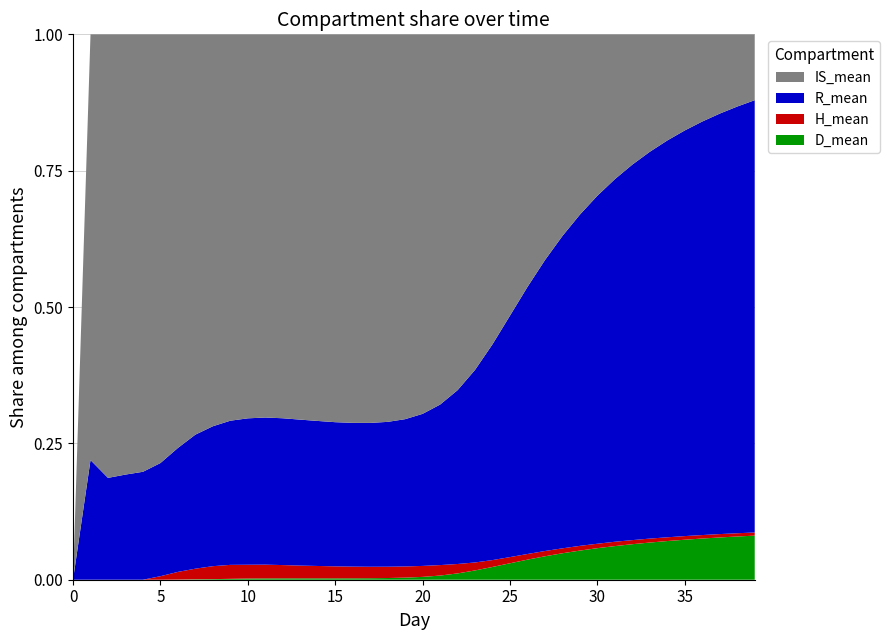

Reading right to left, transcribe all the data shown in this chart.

R_mean: 39=354546.4	38=339388.7	37=323239.8	36=306124.2	35=287959.1	34=268825.2	33=248670.7	32=227622.4	31=205690.4	30=183134.9	29=160021.0	28=136788.8	27=113772.0	26=91582.0	25=70957.9	24=52836.0	23=37888.1	22=26257.5	21=17604.1	20=11383.7	19=7099.2	18=4296.9	17=2548.6	16=1494.9	15=874.0	14=511.6	13=300.8	12=177.3	11=105.0	10=62.5	9=36.8	8=21.6	7=12.5	6=6.8	5=3.6	4=1.9	3=0.9	2=0.4	1=0.1	0=0.0
IS_mean: 39=54009.9	38=57417.0	37=60924.5	36=64534.6	35=68205.8	34=71873.6	33=75484.2	32=78942.5	31=82128.1	30=84891.3	29=87047.5	28=88284.3	27=88276.3	26=86591.3	25=82643.6	24=75855.7	23=66004.1	22=53749.4	21=40606.7	20=28407.7	19=18547.0	18=11495.9	17=6884.4	16=4040.1	15=2351.0	14=1363.7	13=794.0	12=463.7	11=273.5	10=163.9	9=98.6	8=60.6	7=37.3	6=22.8	5=13.8	4=7.7	3=3.9	2=1.6	1=0.4	0=0.0
H_mean: 39=2598.6	38=2574.8	37=2596.1	36=2565.0	35=2582.5	34=2533.7	33=2542.6	32=2474.7	31=2462.1	30=2324.2	29=2277.7	28=2151.4	27=2064.3	26=1932.7	25=1815.7	24=1680.3	23=1566.2	22=1422.0	21=1149.1	20=820.9	19=537.9	18=335.6	17=203.2	16=121.6	15=72.6	14=43.6	13=26.2	12=16.0	11=9.8	10=5.9	9=3.6	8=2.0	7=1.0	6=0.4	5=0.1	4=0.0	3=0.0	2=0.0	1=0.0	0=0.0
D_mean: 39=36159.4	38=34384.3	37=32486.6	36=30501.0	35=28391.4	34=26204.3	33=23900.5	32=21534.4	31=19075.2	30=16608.0	29=14078.5	28=11595.6	27=9164.6	26=6888.5	25=4835.9	24=3129.3	23=1829.5	22=953.0	21=456.5	20=212.5	19=101.1	18=50.4	17=26.6	16=14.7	15=8.4	14=4.9	13=2.9	12=1.7	11=0.9	10=0.5	9=0.2	8=0.1	7=0.0	6=0.0	5=0.0	4=0.0	3=0.0	2=0.0	1=0.0	0=0.0